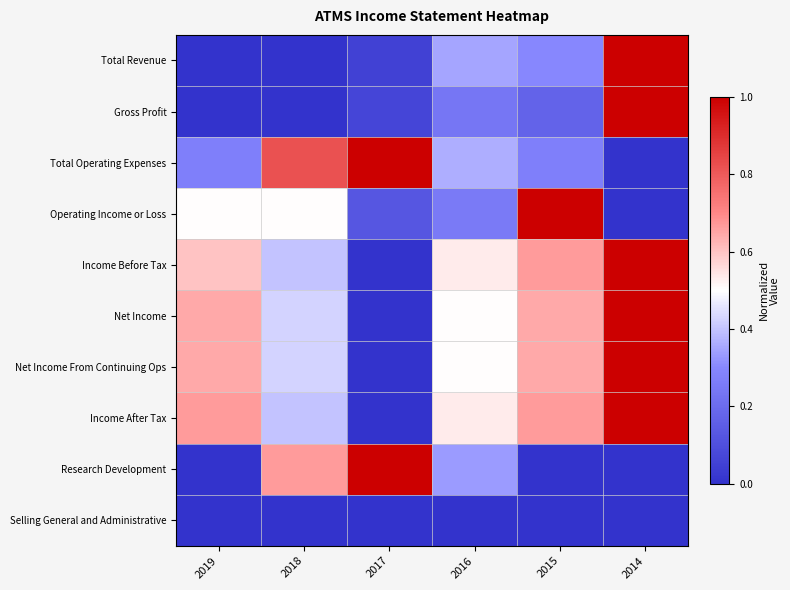

Rank the series at 2014 from highest to lowest value.

Total Revenue, Gross Profit, Income Before Tax, Net Income, Net Income From Continuing Ops, Income After Tax, Total Operating Expenses, Operating Income or Loss, Research Development, Selling General and Administrative